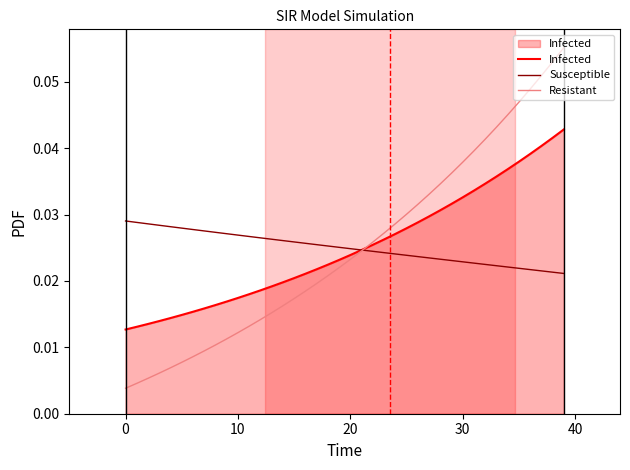

True or false: Resistant and Infected cross at least once.

True